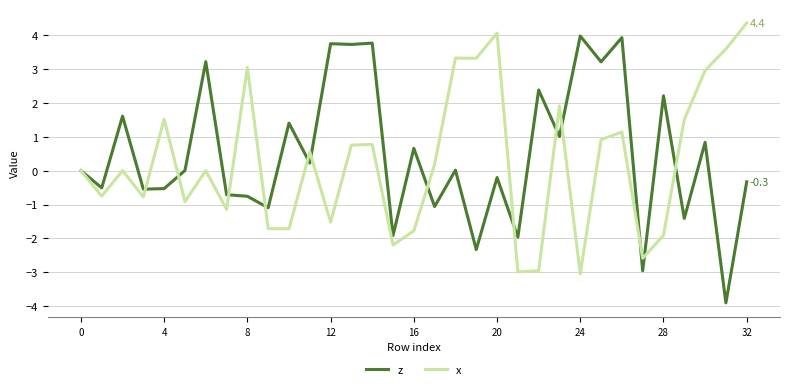

What is the average value of the x series?

0.2